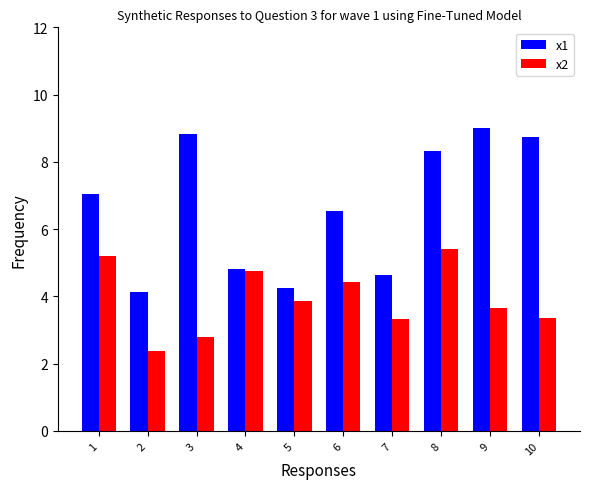

At how many categories does at least one series exceed 2?

10